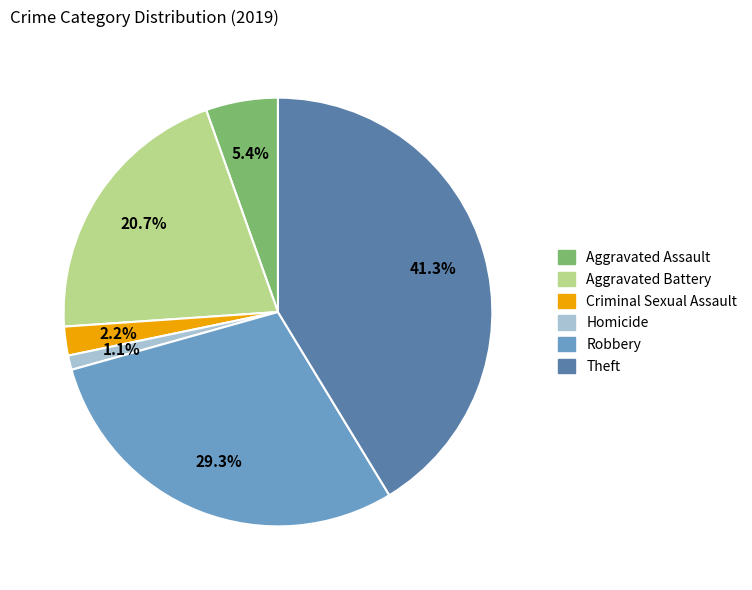

Approximately how many times larger is the value at Criminal Sexual Assault compared to Theft?

0.1